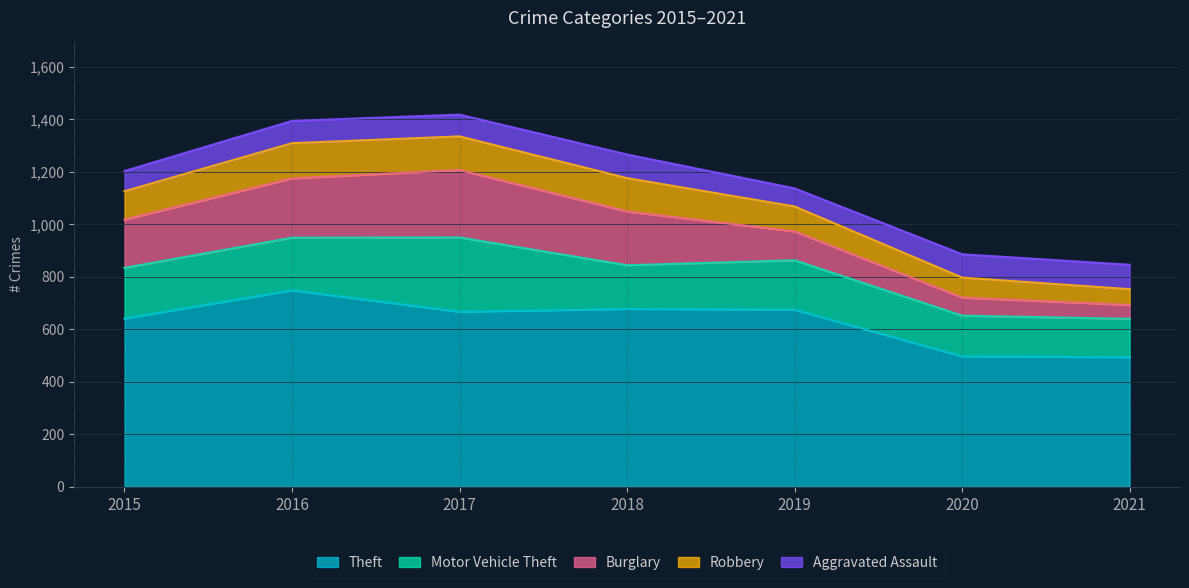

True or false: Motor Vehicle Theft and Theft intersect in this chart.

False